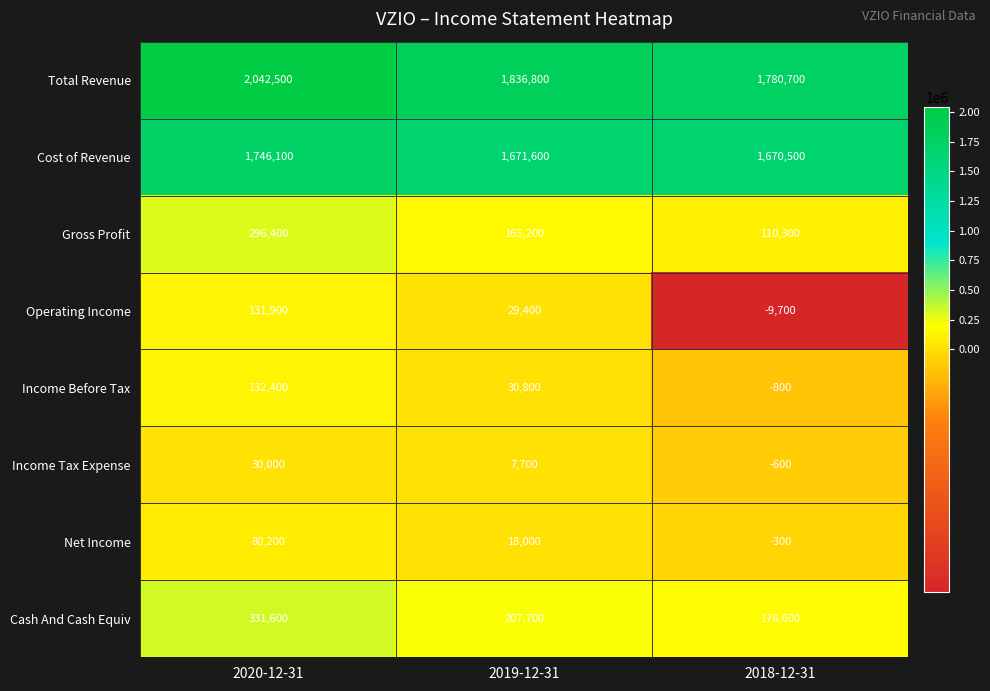

Reading right to left, transcribe all the data shown in this chart.

Total Revenue: 2018-12-31=1780700	2019-12-31=1836800	2020-12-31=2042500
Cost of Revenue: 2018-12-31=1670500	2019-12-31=1671600	2020-12-31=1746100
Gross Profit: 2018-12-31=110300	2019-12-31=165200	2020-12-31=296400
Operating Income: 2018-12-31=-9700	2019-12-31=29400	2020-12-31=131900
Income Before Tax: 2018-12-31=-800	2019-12-31=30800	2020-12-31=132400
Income Tax Expense: 2018-12-31=-600	2019-12-31=7700	2020-12-31=30000
Net Income: 2018-12-31=-300	2019-12-31=18000	2020-12-31=80200
Cash And Cash Equiv: 2018-12-31=176600	2019-12-31=207700	2020-12-31=331600